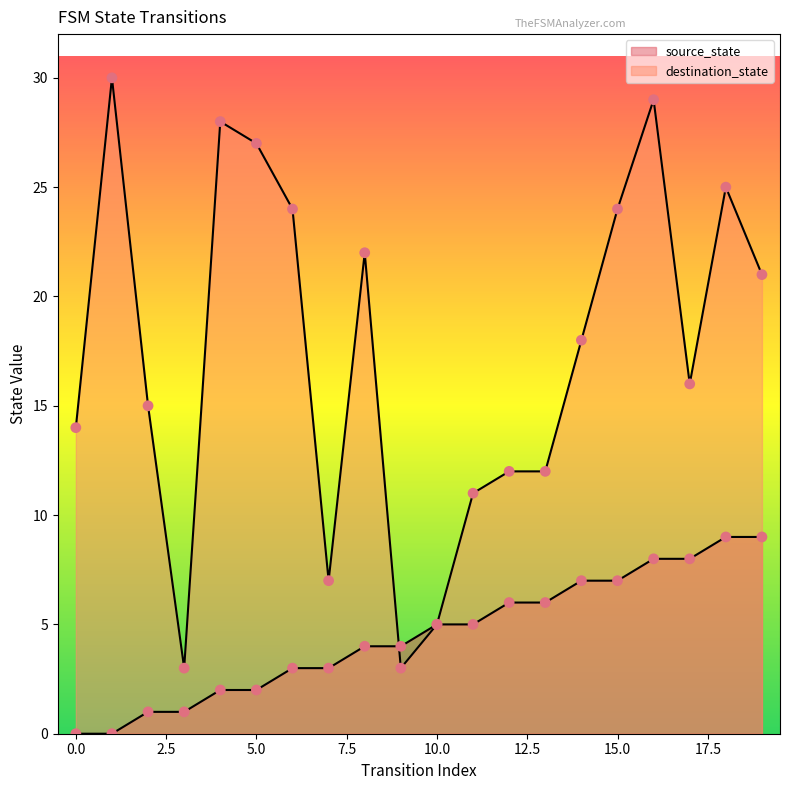

What is the total value across all series at 13?

18